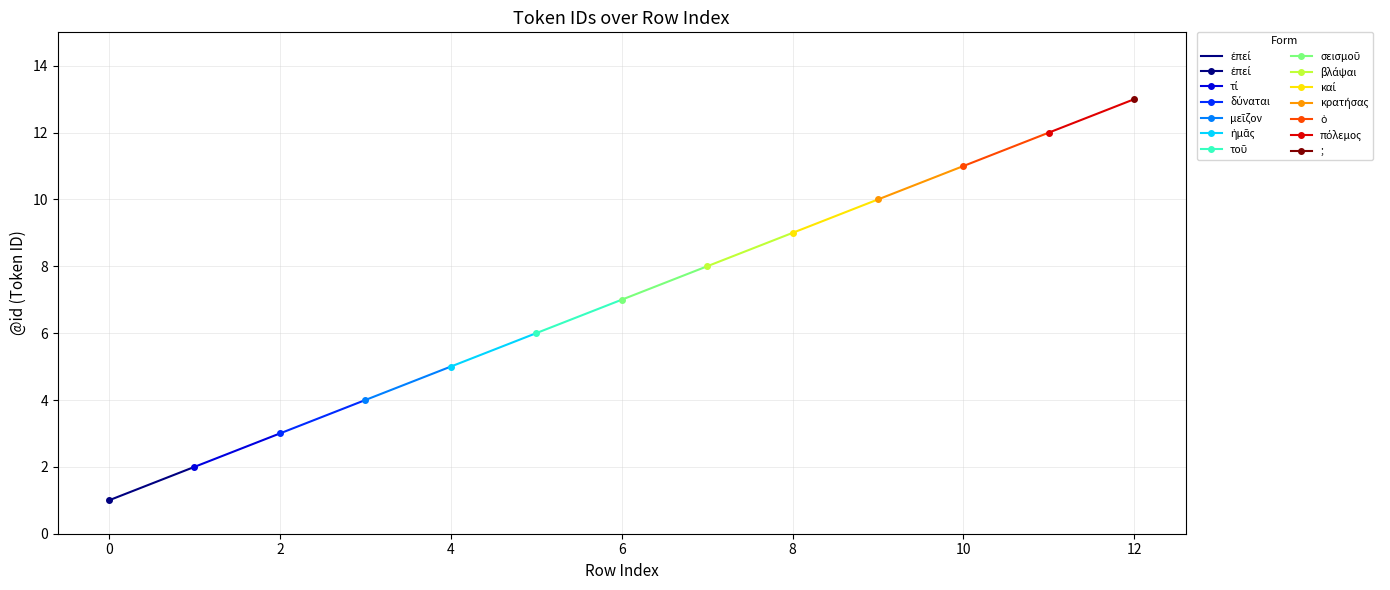

How many lines are shown in the chart?

1